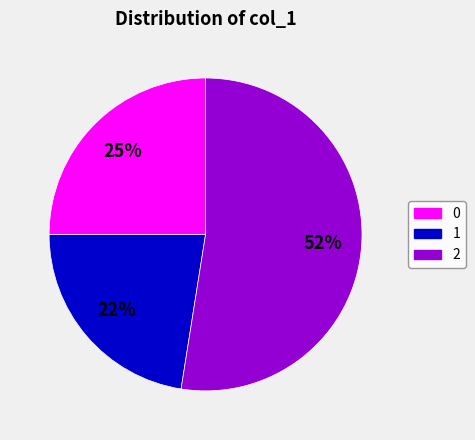

Between 1 and 0, which is larger?

0